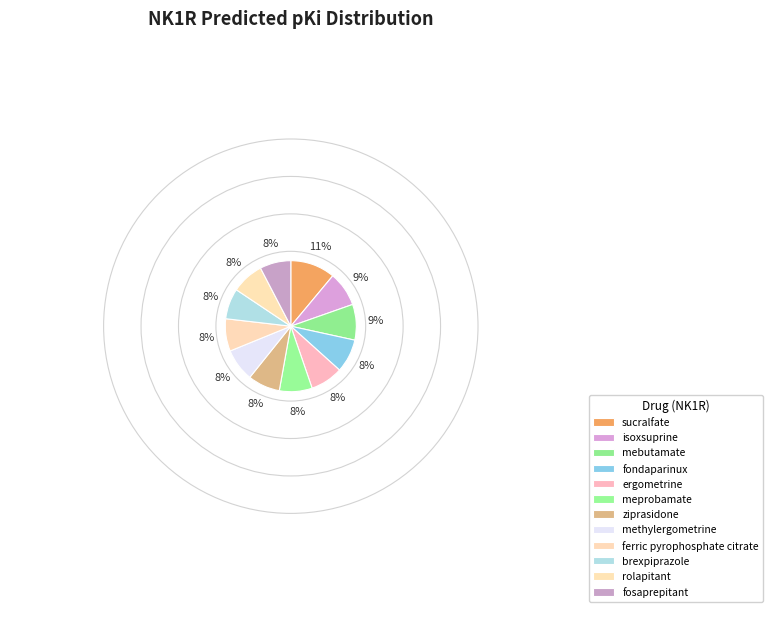

Is it true that brexpiprazole is 20% of the pie?

False